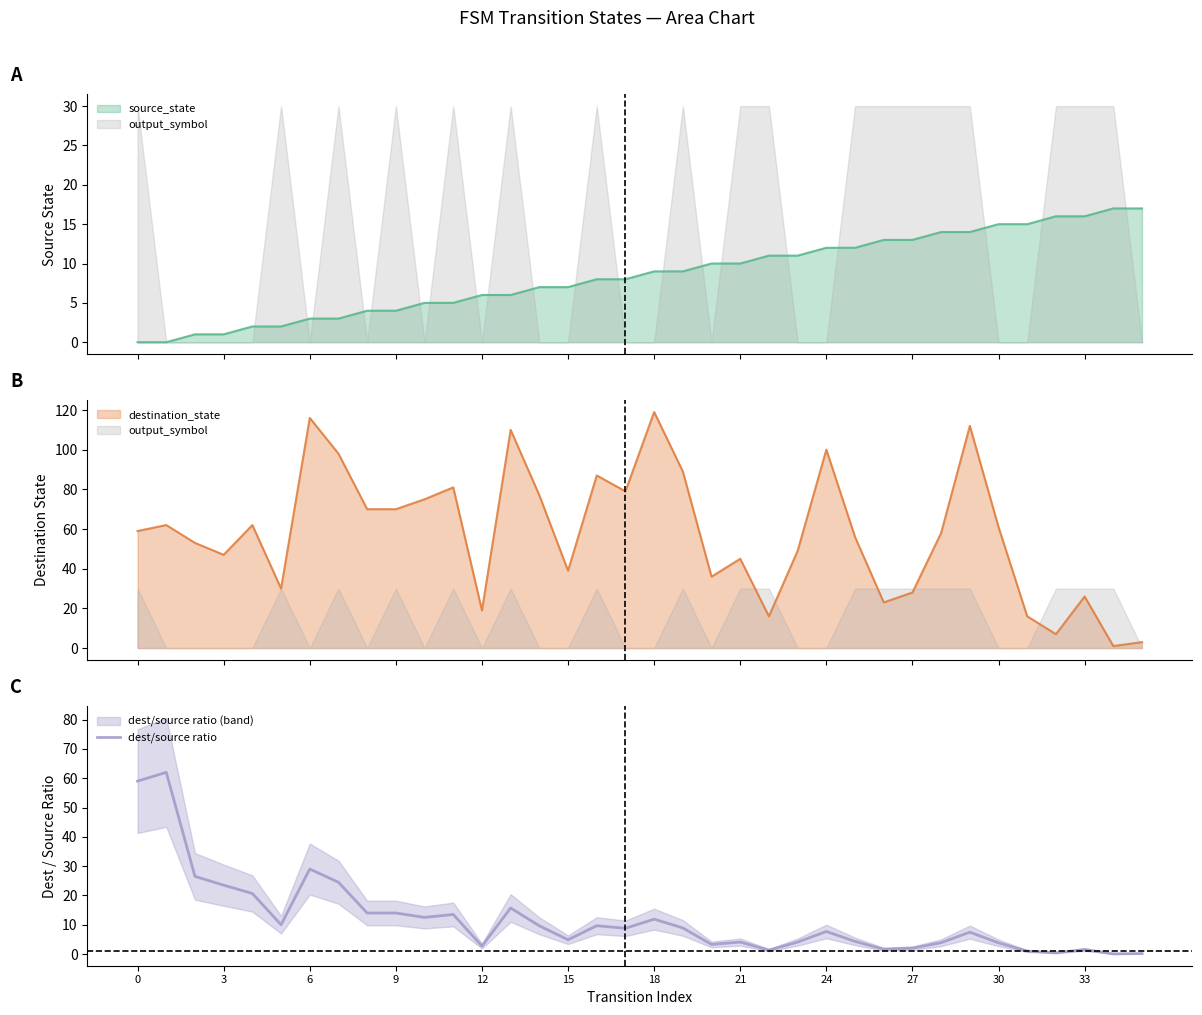

At which label is dest/source ratio closest to 31?

6